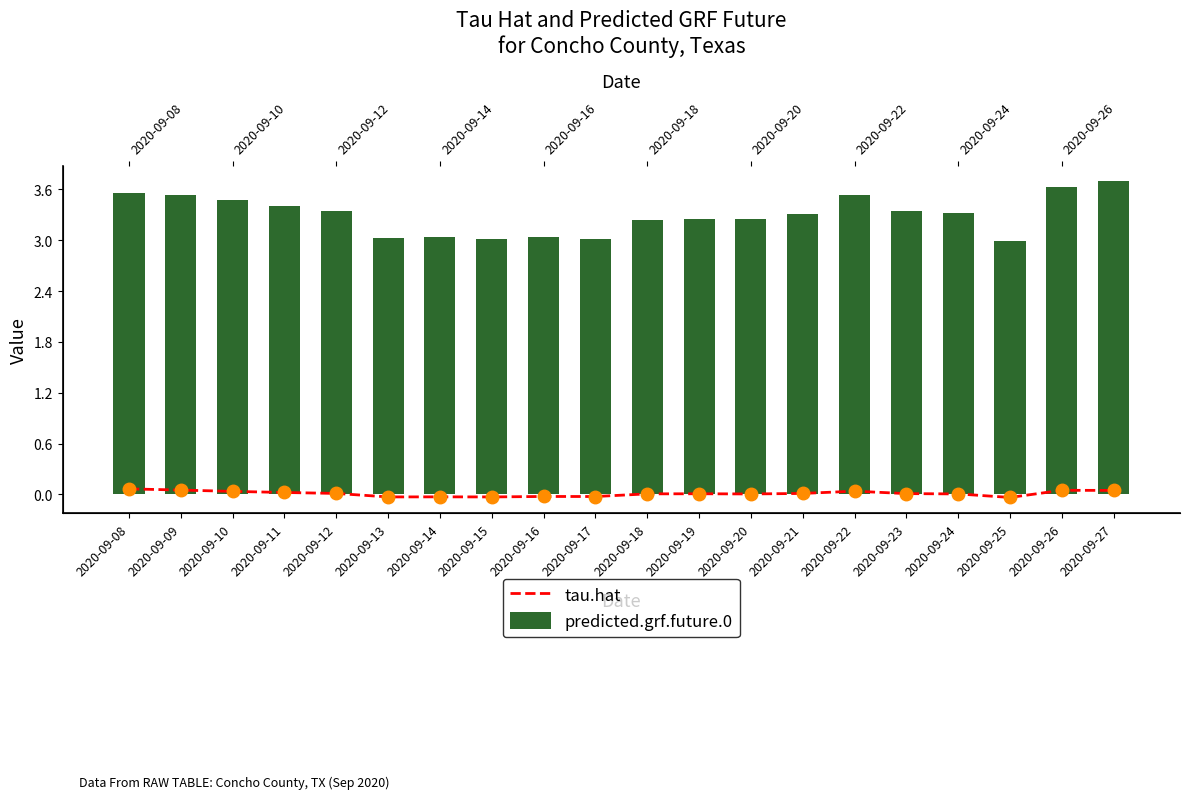

What is the spread (max minus min) of values at 2020-09-16?

3.1